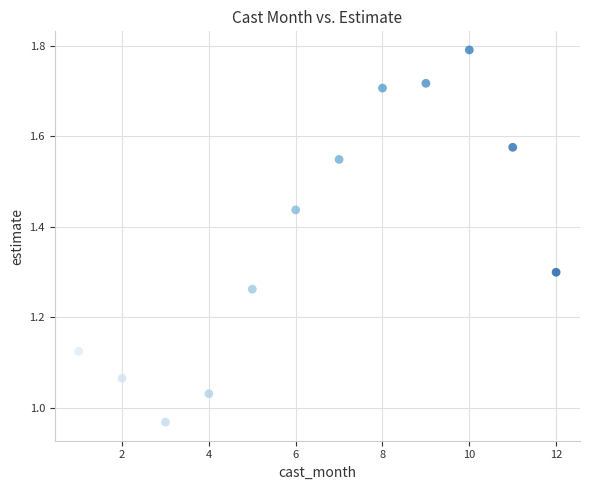

What is the range of X values (max minus min)?

11.0